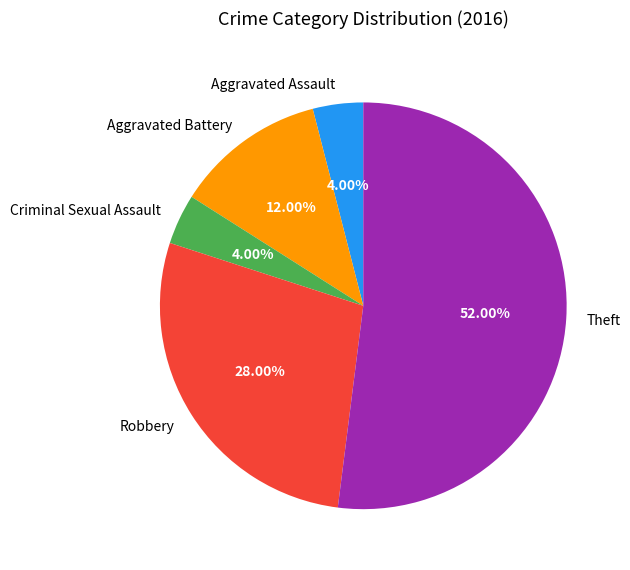

To the nearest percent, what is the difference between the Aggravated Battery and Aggravated Assault slice percentages?

8%